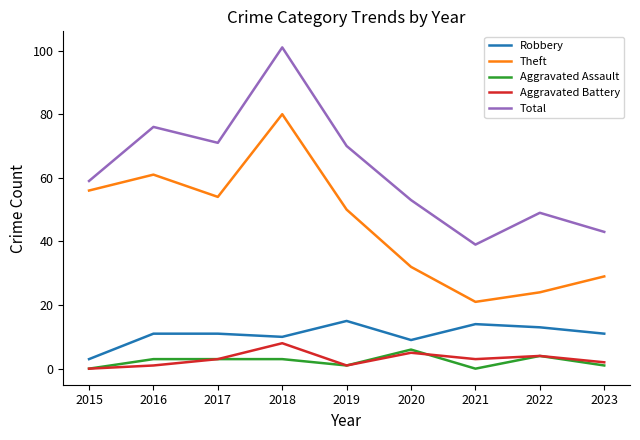

Which series has the largest total across all categories?

Total